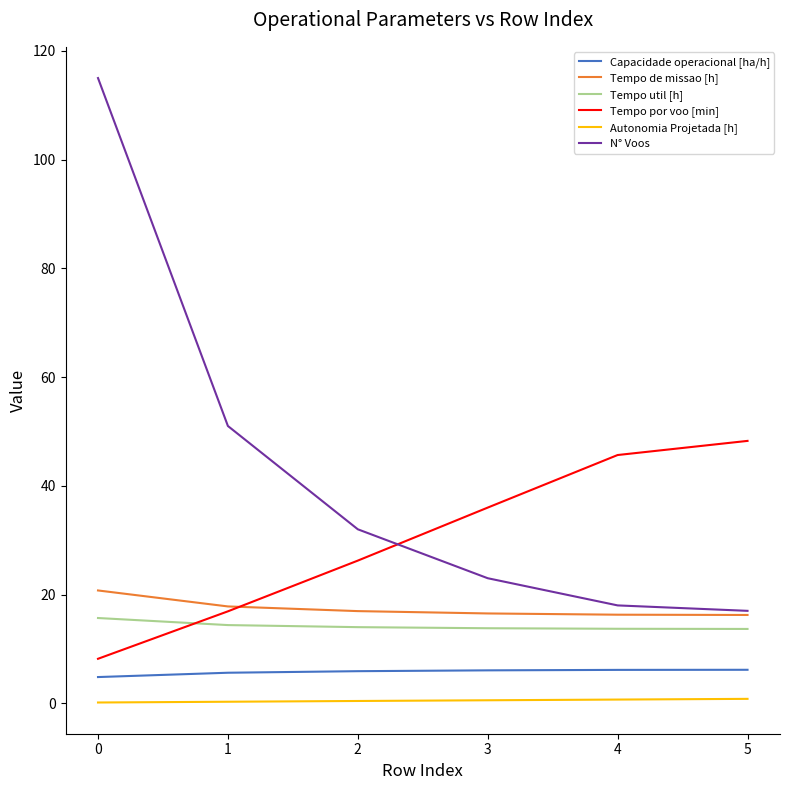

What is the sum of all Tempo por voo [min] values?

181.2